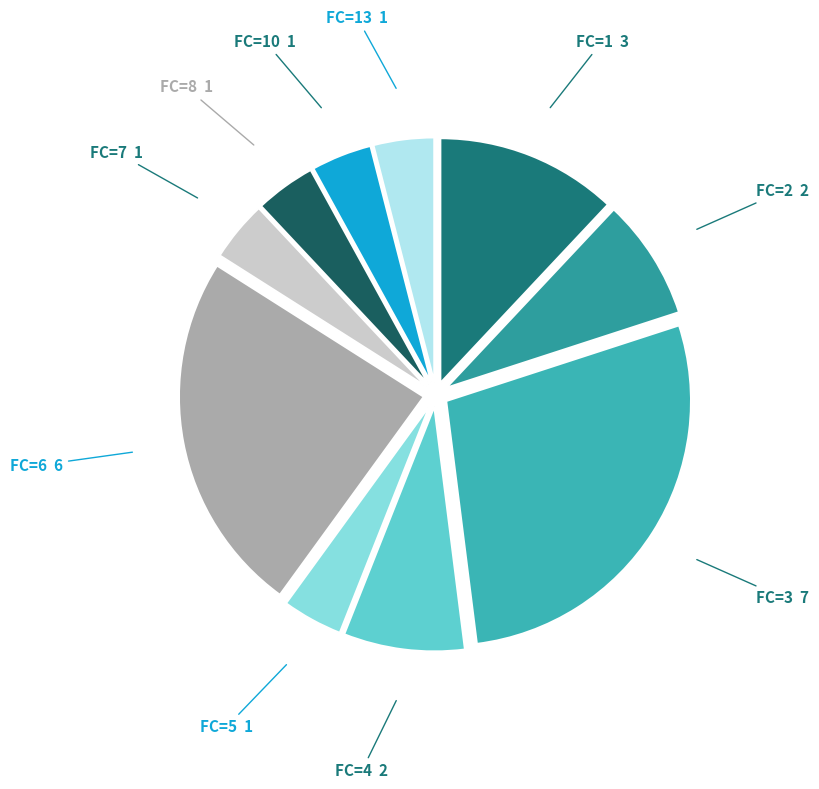

Combined, do FC=4 and FC=2 account for over 50%?

No